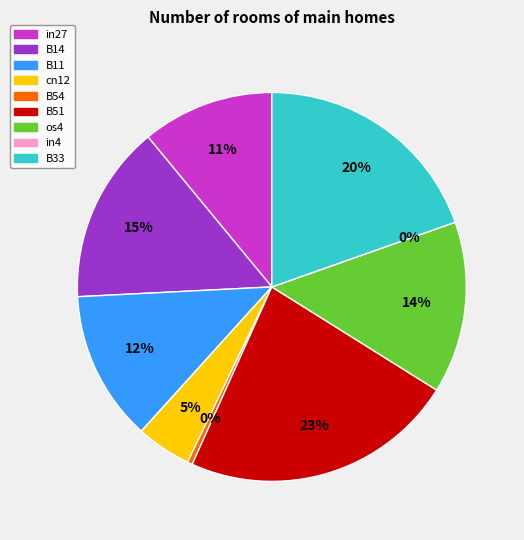

Rank the categories by value from lowest to highest.

in4, B54, cn12, in27, B11, os4, B14, B33, B51